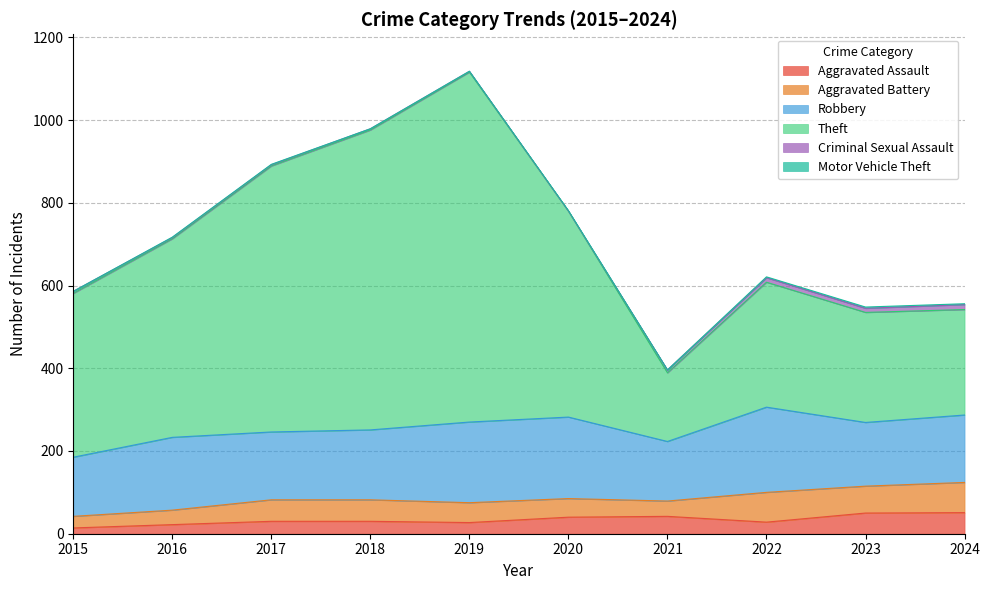

Which category has the lowest value in the Aggravated Battery series?

2015